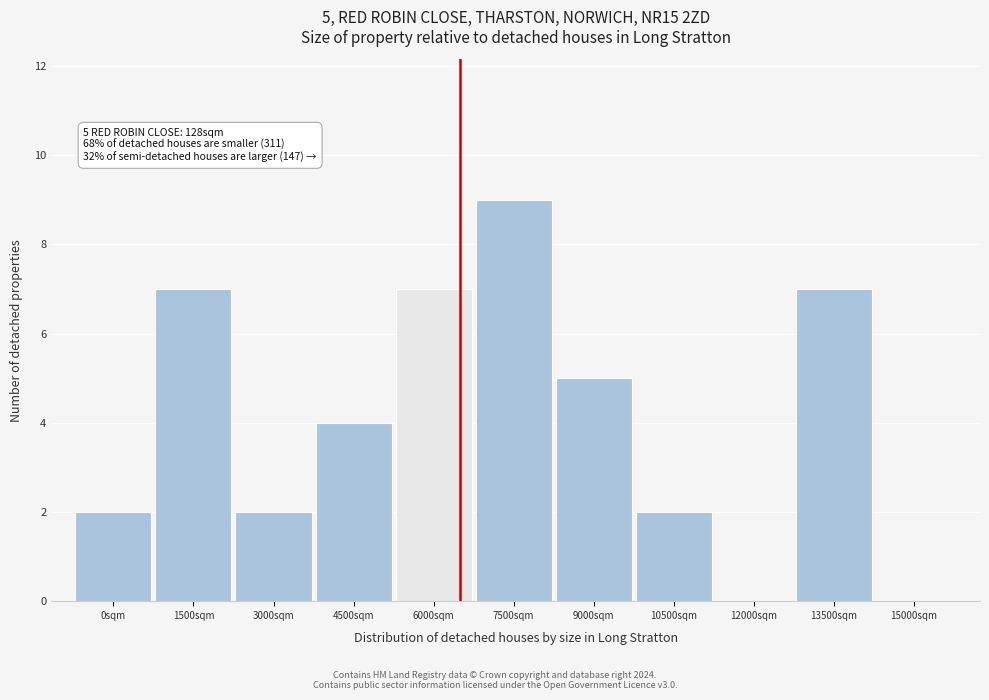

Reading right to left, extract all data points from this chart.

15000sqm=0	13500sqm=7	12000sqm=0	10500sqm=2	9000sqm=5	7500sqm=9	6000sqm=7	4500sqm=4	3000sqm=2	1500sqm=7	0sqm=2